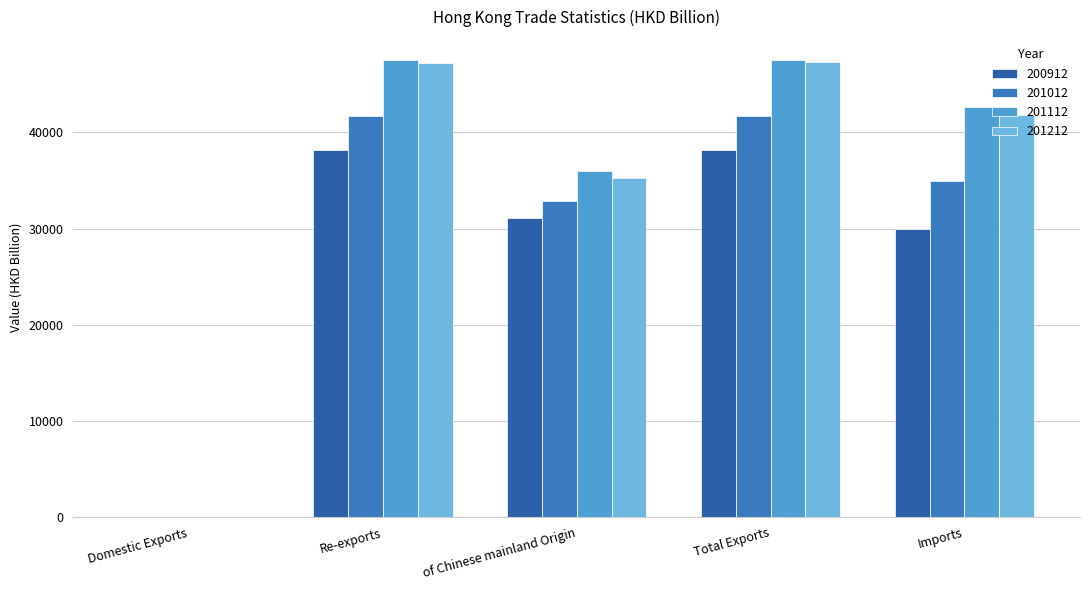

The value of 200912 at Re-exports is 55601.3. True or false?

False